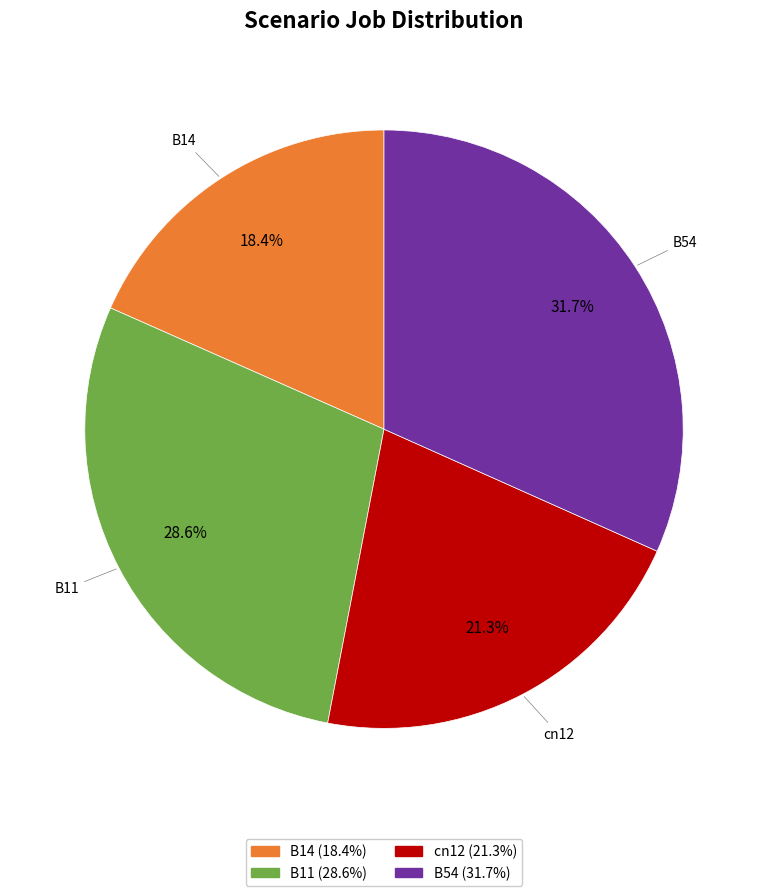

Is there a majority slice in this chart?

No